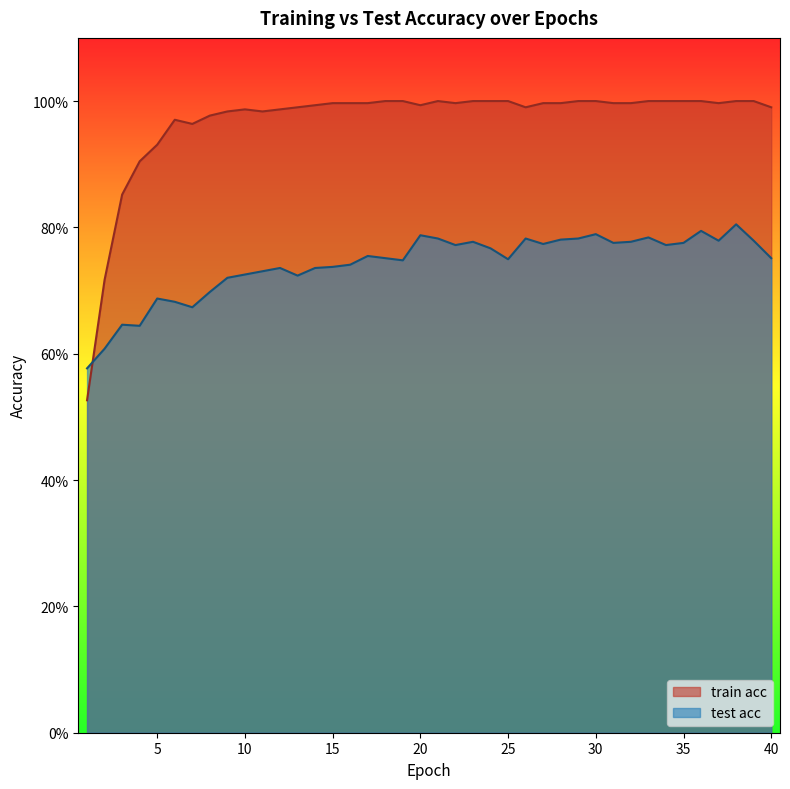

List the series in order of their peak value, lowest first.

test acc, train acc